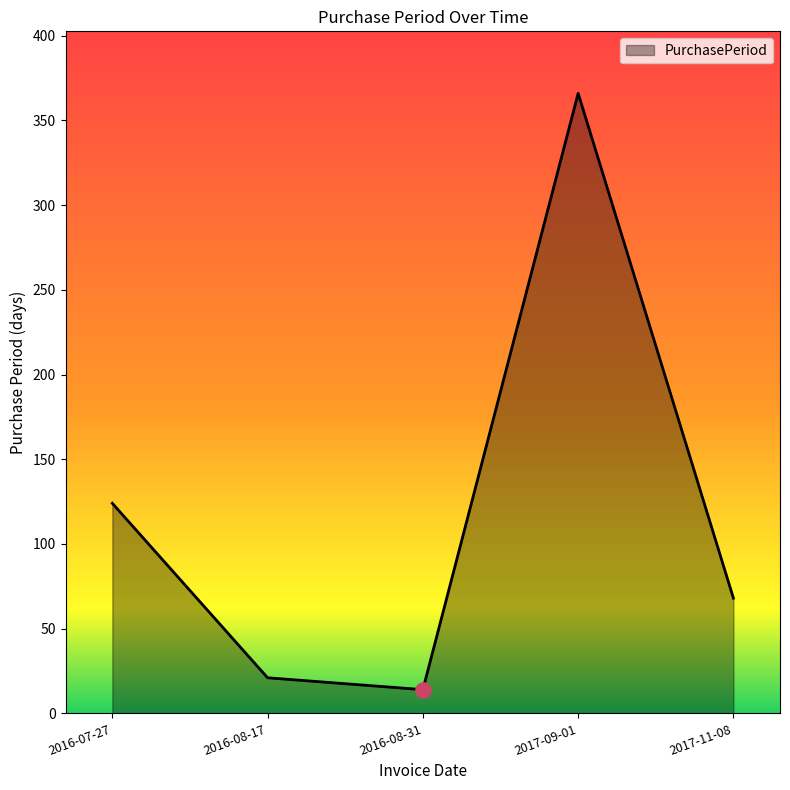

Approximately how many times larger is the value at 2017-11-08 compared to 2016-08-17?

3.2